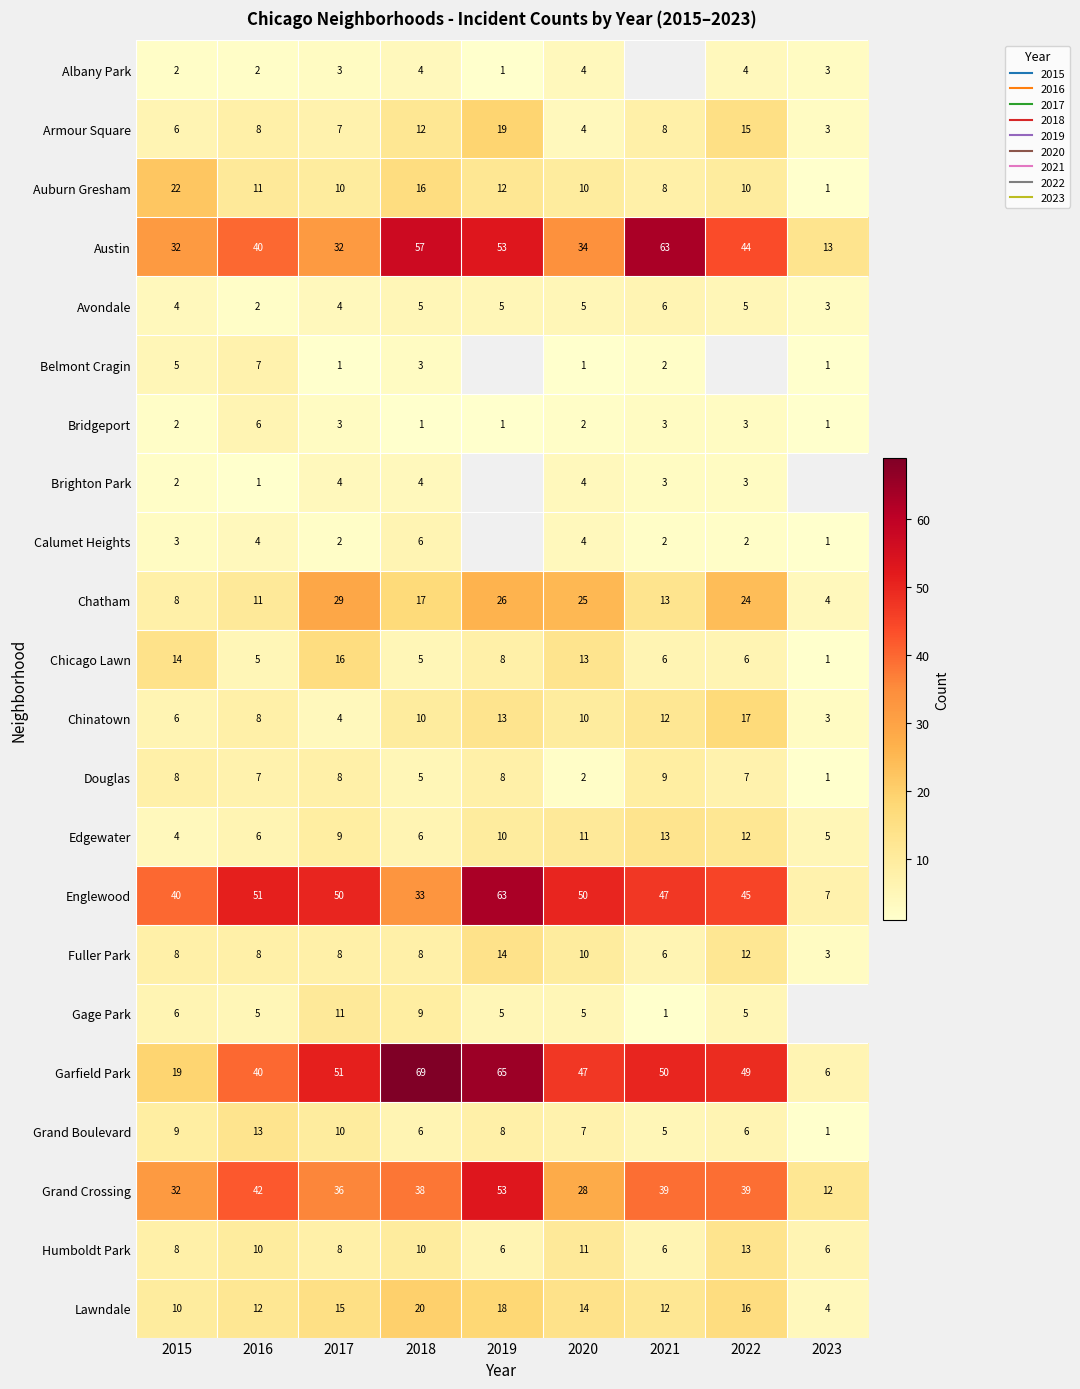

The Chinatown series shows 5.8 at 2017. True or false?

False